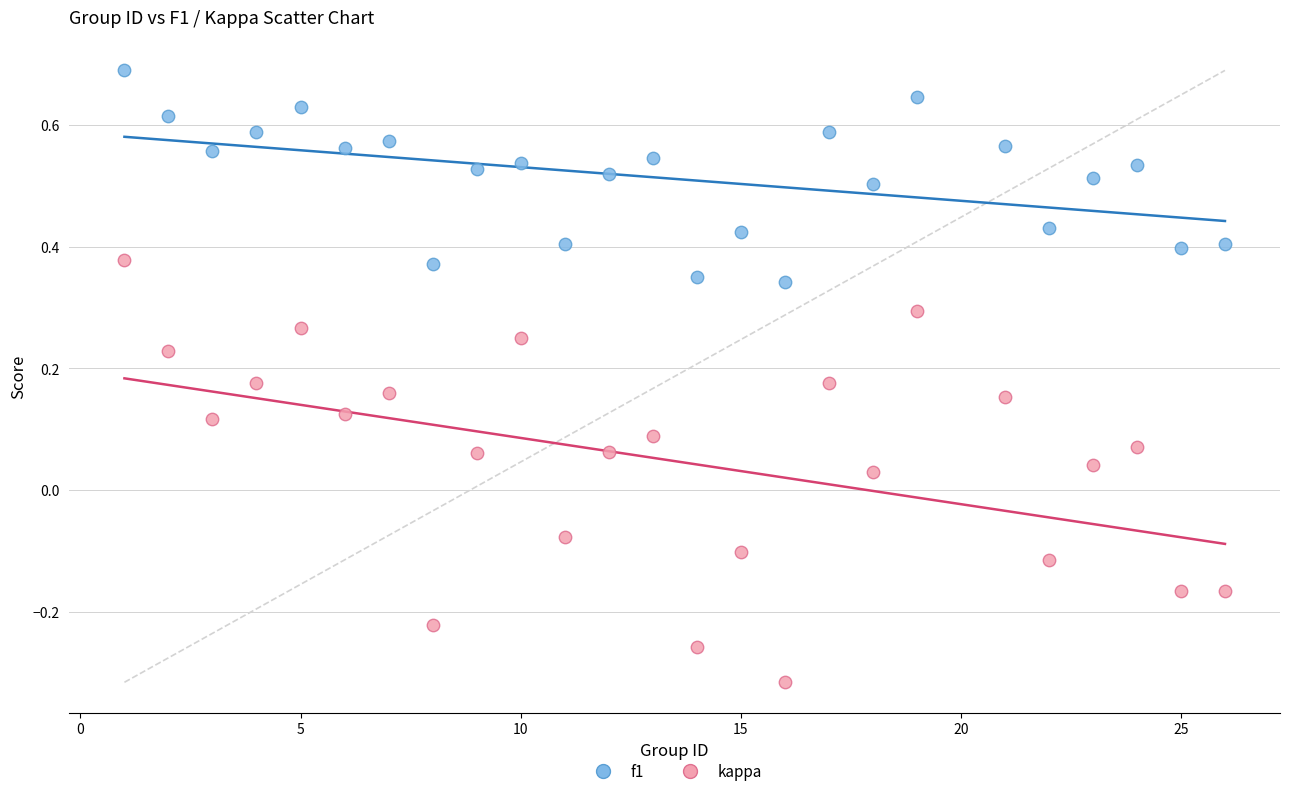

What is the X range (max minus min) for the scatter plot?

25.0